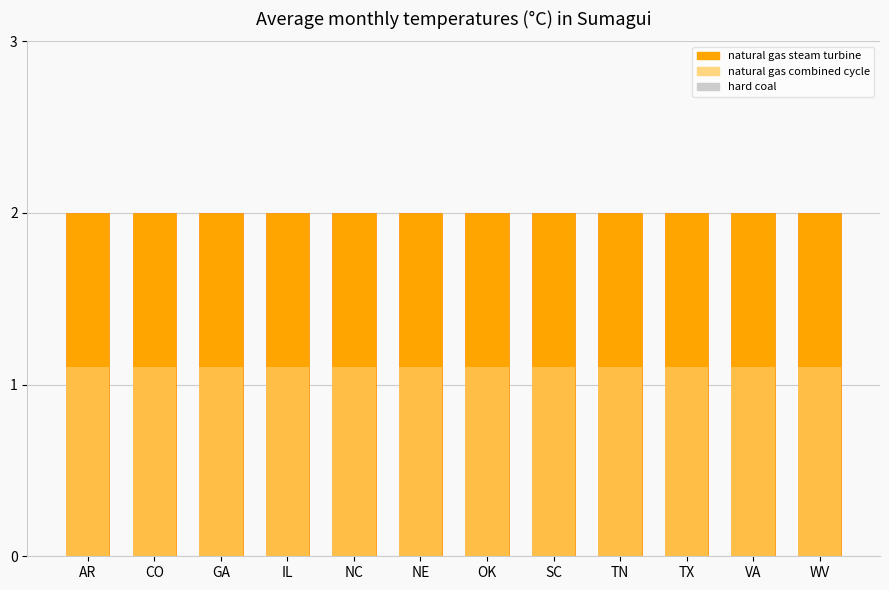

At TX, list the series in order from smallest to largest.

hard coal, natural gas steam turbine, natural gas combined cycle